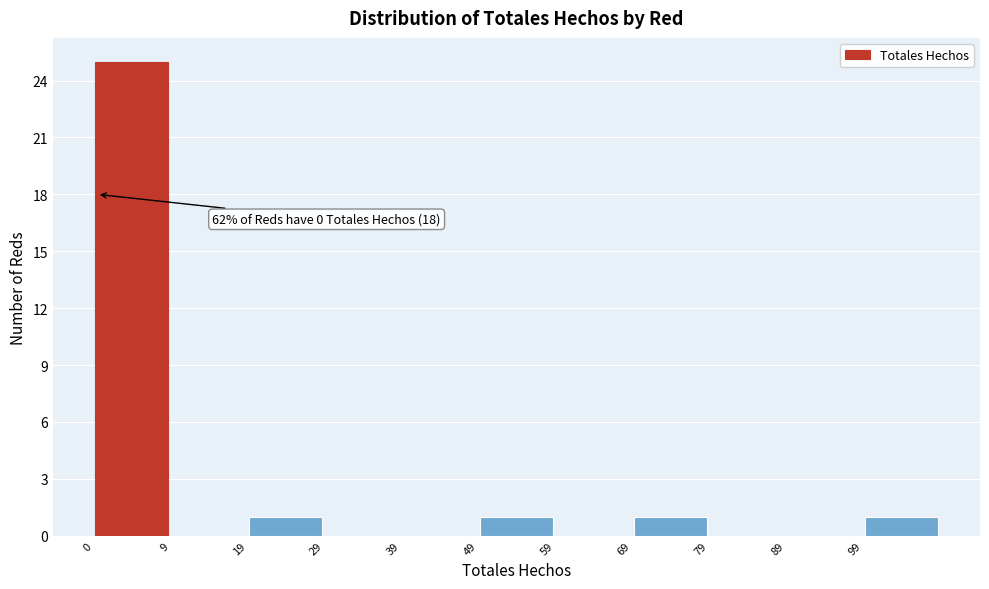

Over which range of the x-axis is the bar tallest?

-0.5 to 9.5